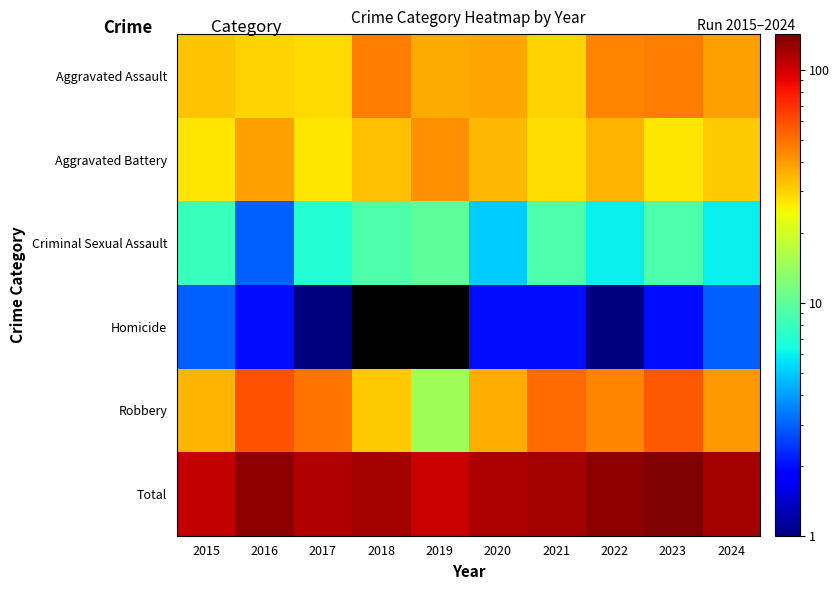

Rank the categories by Aggravated Battery value from highest to lowest.

2019, 2016, 2022, 2020, 2018, 2024, 2021, 2015, 2017, 2023